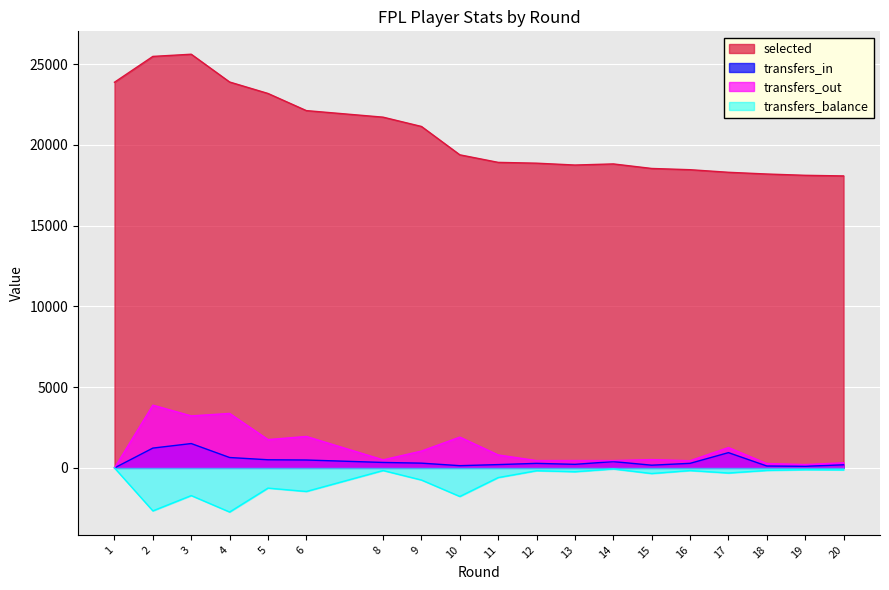

What is the difference between the maximum and minimum values in the transfers_in series?

1509